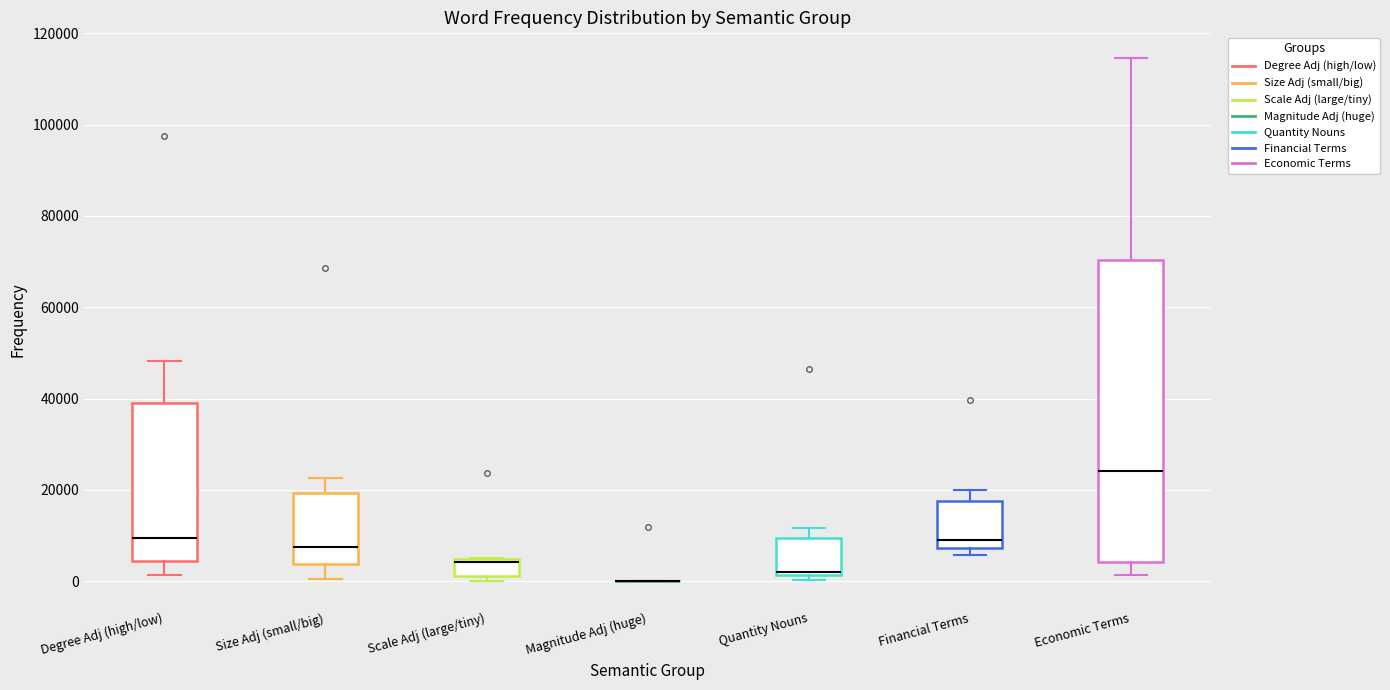

Reading left to right, read every box against the y-axis: the position of its median line, the range the box covers, and the ends of its whiskers. The values are not printed on the chart, so give them approximately, as read against the axis.

Degree Adj (high/low): median 10000, box 4000 to 40000, whiskers 2000 to 48000
Size Adj (small/big): median 8000, box 4000 to 20000, whiskers 0 to 22000
Scale Adj (large/tiny): median 4000 (just below the box's upper edge), box 2000 to 4000, whiskers 0 to 4000
Magnitude Adj (huge): box collapsed to a line at 0, whiskers 0 to 0
Quantity Nouns: median 2000, box 2000 to 10000, whiskers 0 to 12000
Financial Terms: median 8000 (just above the box's lower edge), box 8000 to 18000, whiskers 6000 to 20000
Economic Terms: median 24000, box 4000 to 70000, whiskers 2000 to 114000